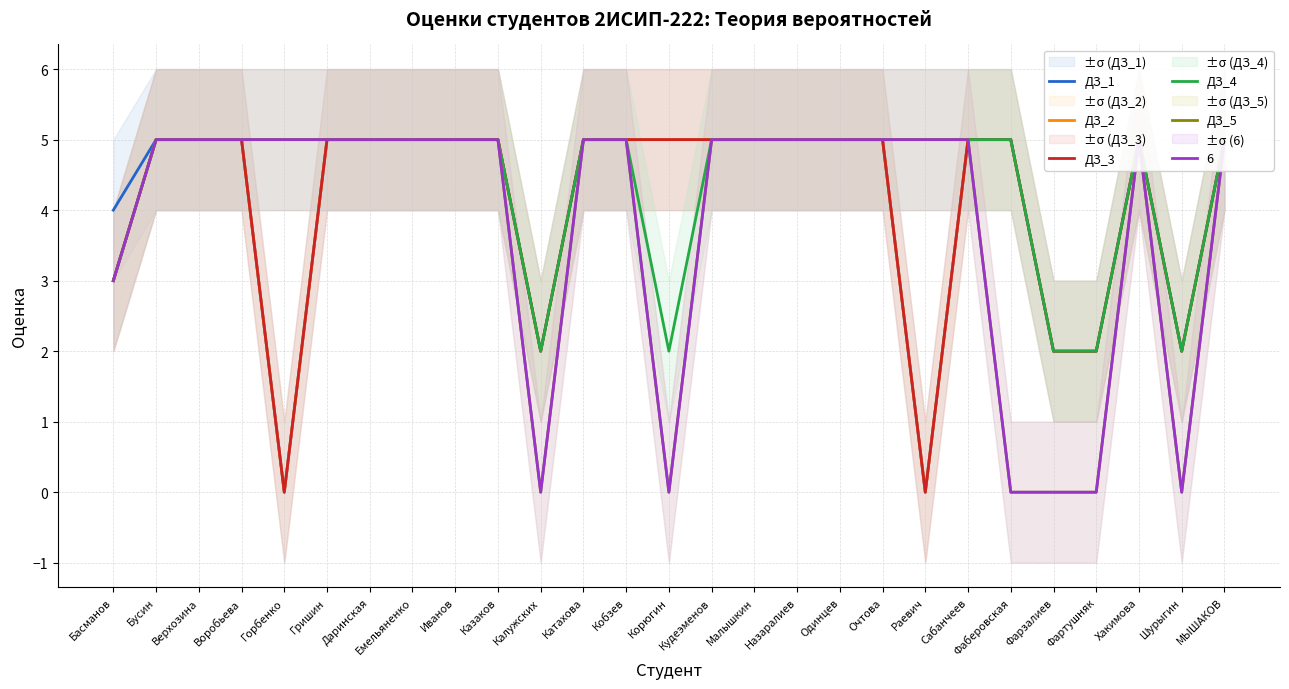

At which category is the sum across all series the highest?

Бусин